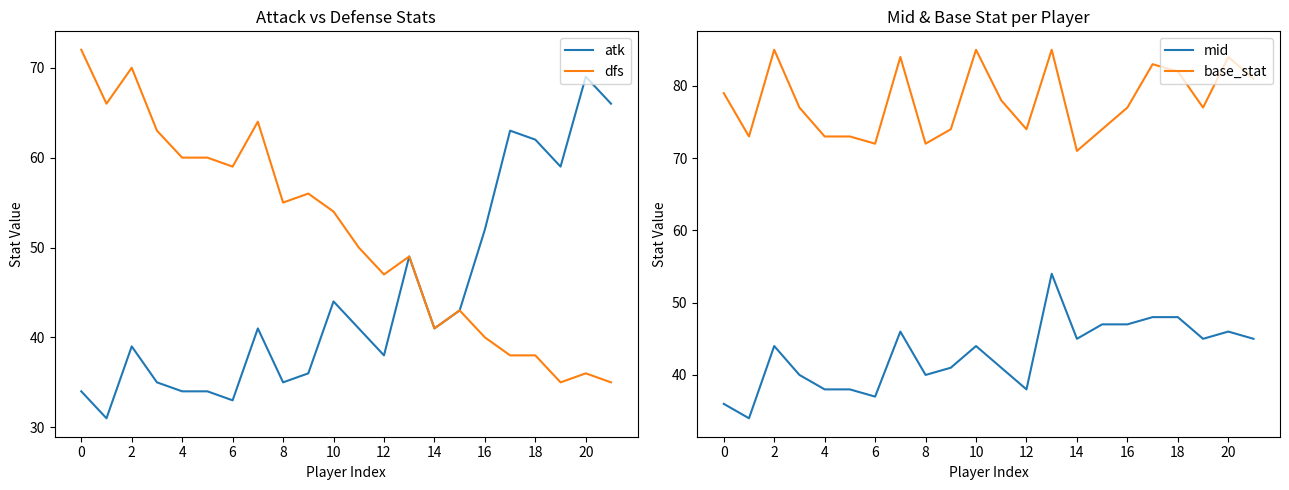

At how many categories does at least one series exceed 51?

22